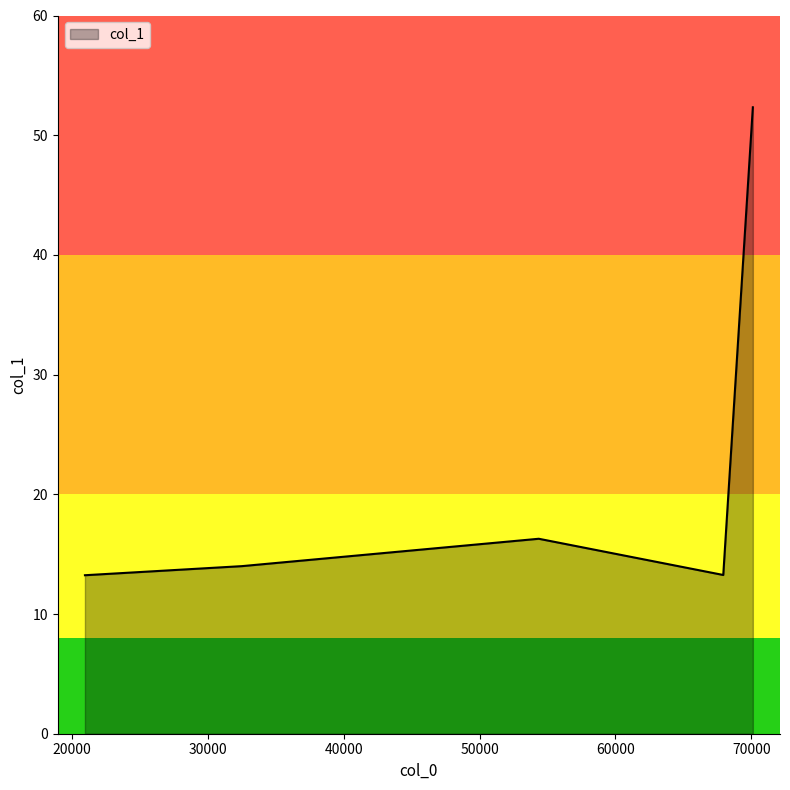

How many distinct data groups are displayed?

1